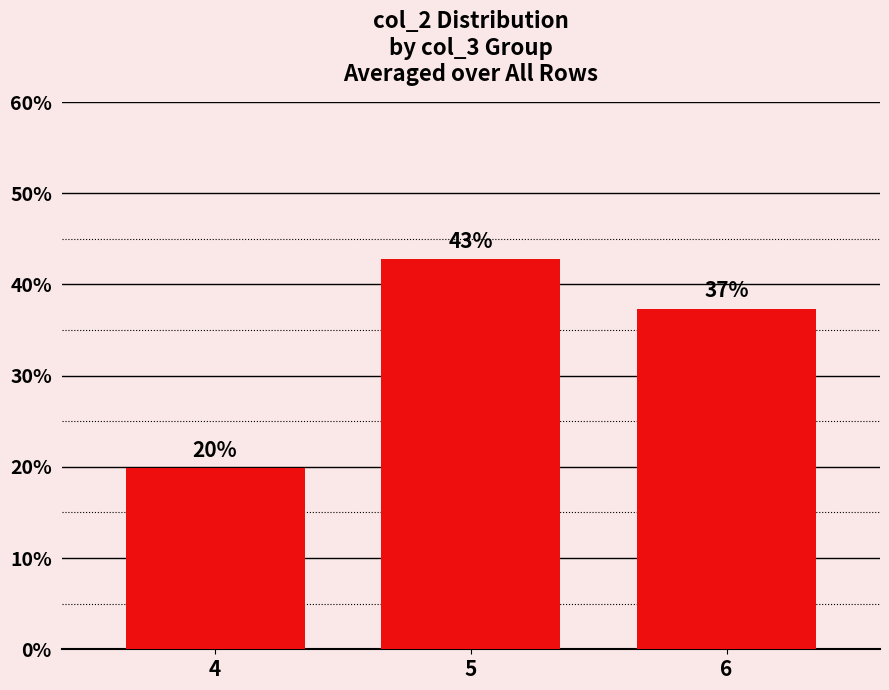

Are the bars horizontal?

No